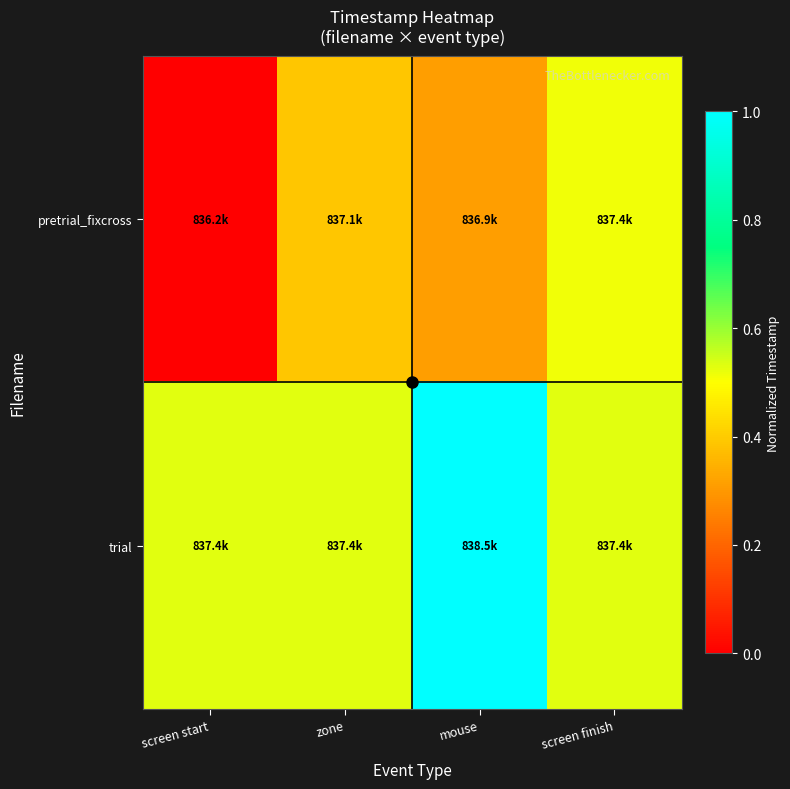

Rank the series at screen finish from highest to lowest value.

trial, pretrial_fixcross